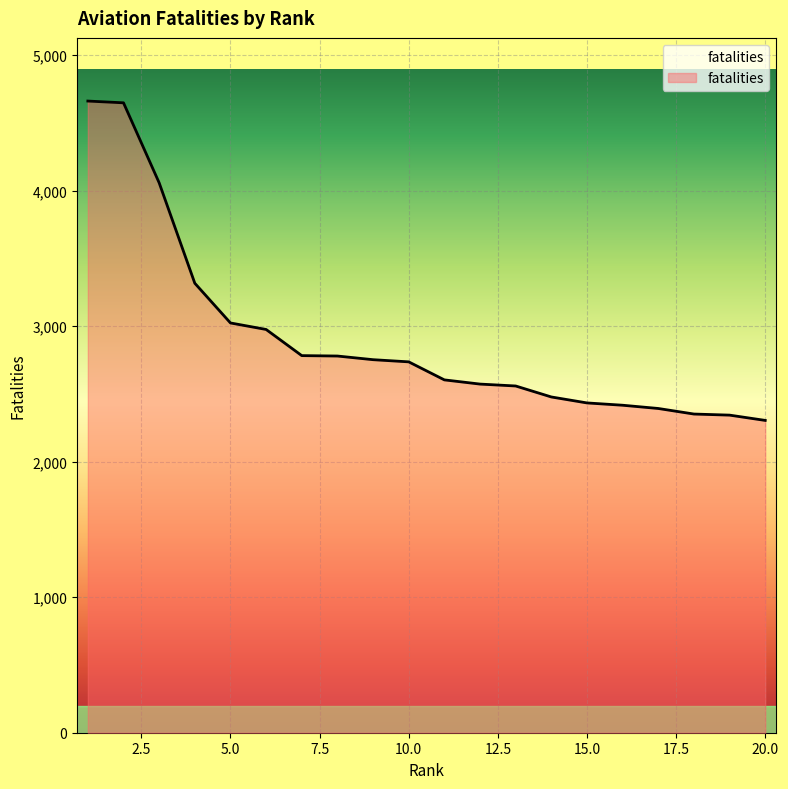

What is the difference between the maximum and minimum values?

2356